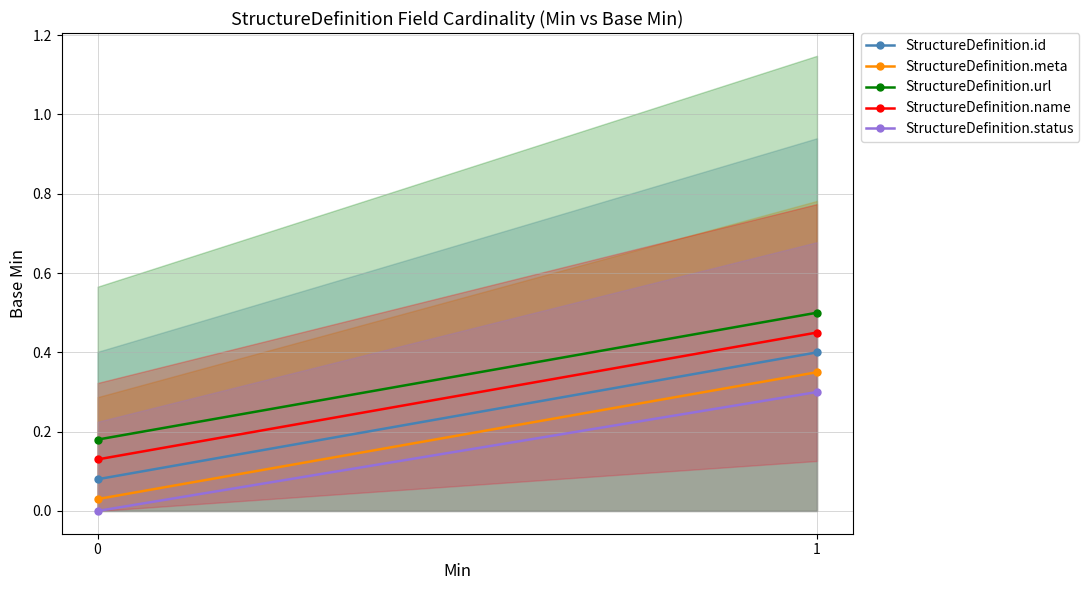

Which category has the highest value across all series?

1